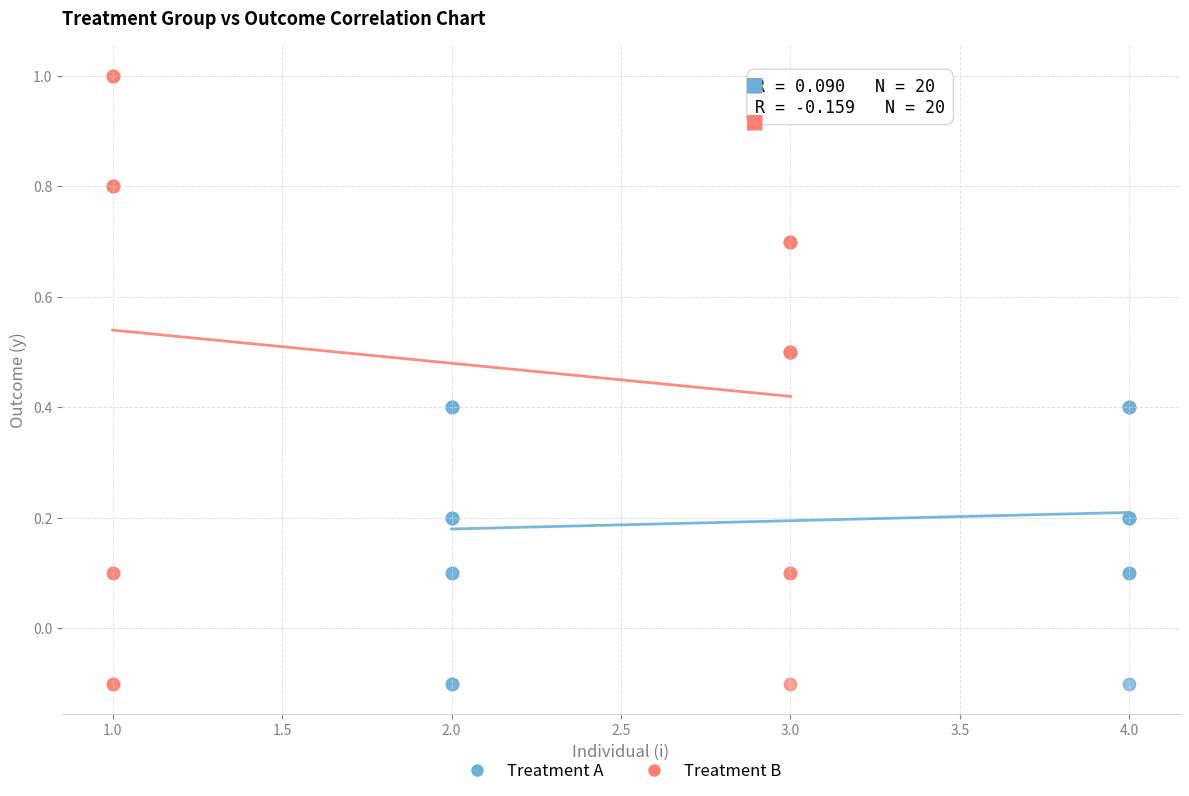

Which series has the widest spread of Y values?

Treatment B